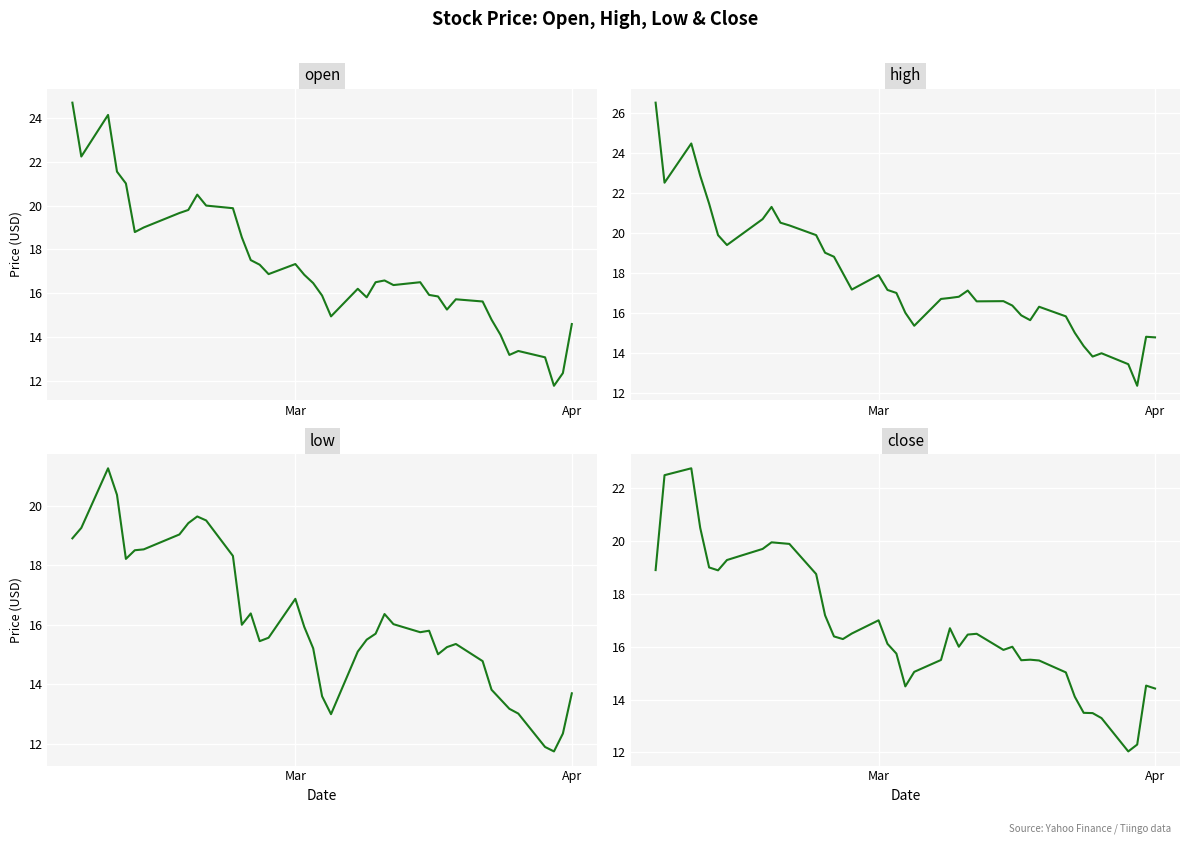

What is the sum of all open values?

686.5